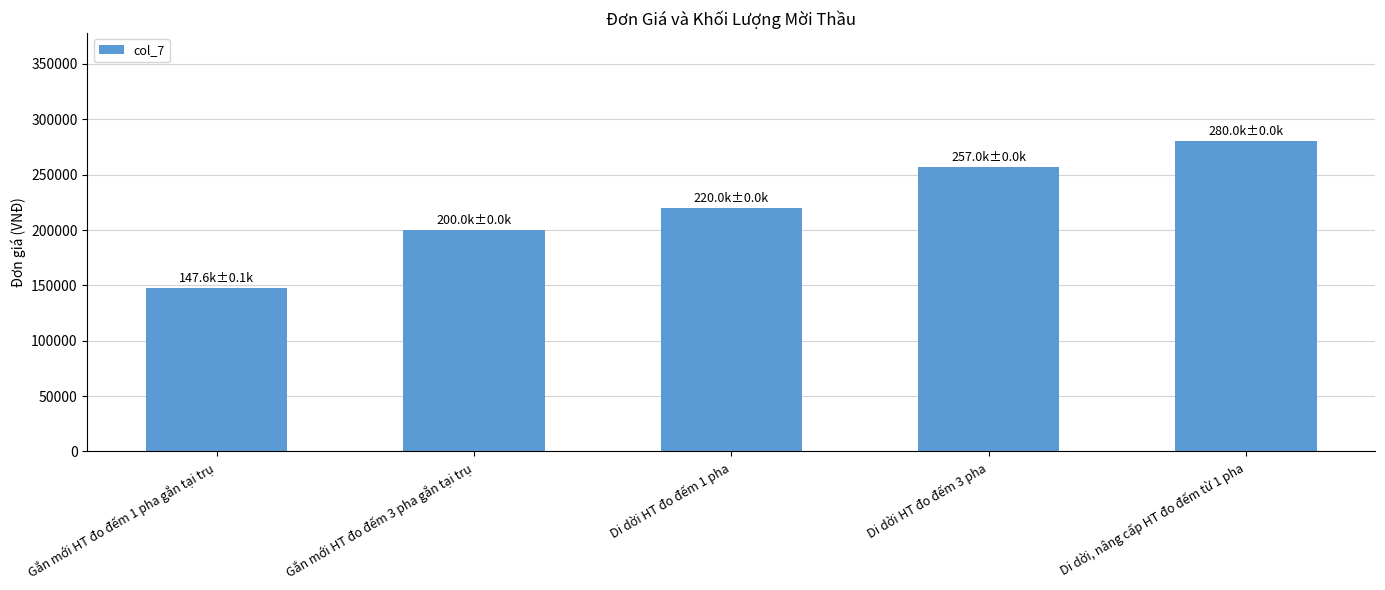

Rank the categories by value from lowest to highest.

Gắn mới HT đo đếm 1 pha gắn tại trụ, Gắn mới HT đo đếm 3 pha gắn tại trụ, Di dời HT đo đếm 1 pha, Di dời HT đo đếm 3 pha, Di dời, nâng cấp HT đo đếm từ 1 pha